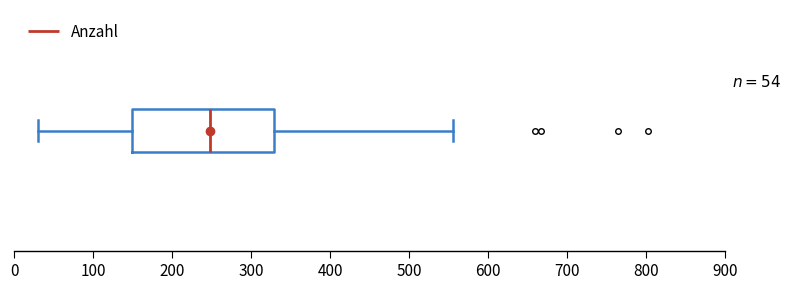

Transcribe this box plot: give where the median line is, the range the box spans, and where the two whiskers end, as read against the x-axis. The values are not printed on the chart, so give them approximately, as read against the axis.

median 250, box 150 to 330, whiskers 30 to 560